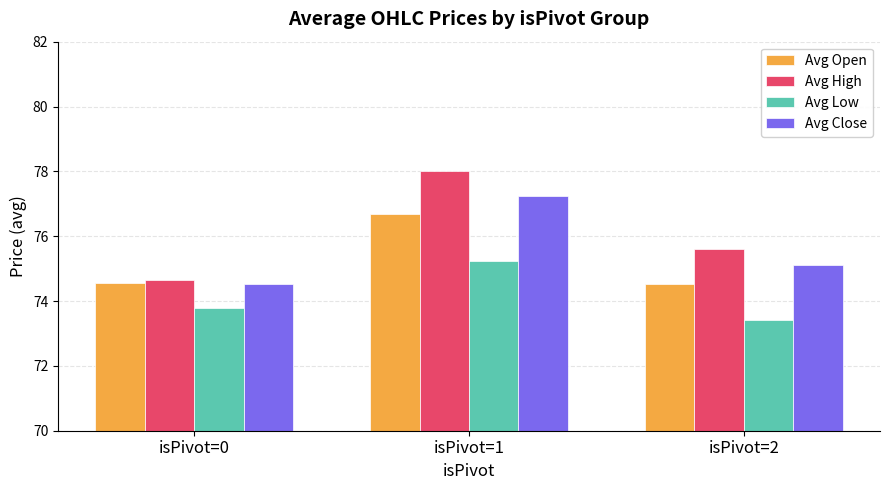

True or false: Avg Open has a value of 76.7 at isPivot=1.

True